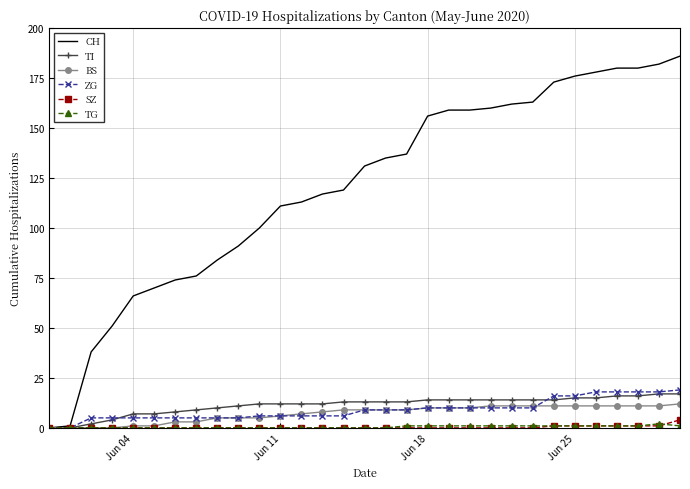

Reading left to right, transcribe all the data shown in this chart.

CH: 0	1	38	51	66	70	74	76	84	91	100	111	113	117	119	131	135	137	156	159	159	160	162	163	173	176	178	180	180	182	186
TI: 0	0	2	4	7	7	8	9	10	11	12	12	12	12	13	13	13	13	14	14	14	14	14	14	14	15	15	16	16	17	17
BS: 0	0	0	0	1	1	3	3	5	5	5	6	7	8	9	9	9	9	10	10	10	11	11	11	11	11	11	11	11	11	12
ZG: 0	0	5	5	5	5	5	5	5	5	6	6	6	6	6	9	9	9	10	10	10	10	10	10	16	16	18	18	18	18	19
SZ: 0	0	0	0	0	0	0	0	0	0	0	0	0	0	0	0	0	0	0	0	0	0	0	0	1	1	1	1	1	1	4
TG: 0	0	0	0	0	0	0	0	0	0	0	0	0	0	0	0	0	1	1	1	1	1	1	1	1	1	1	1	1	2	1